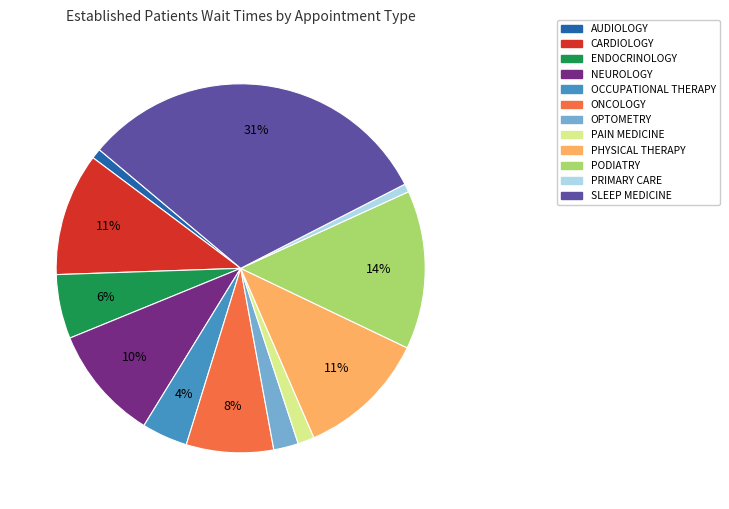

Does any single category account for the majority?

No